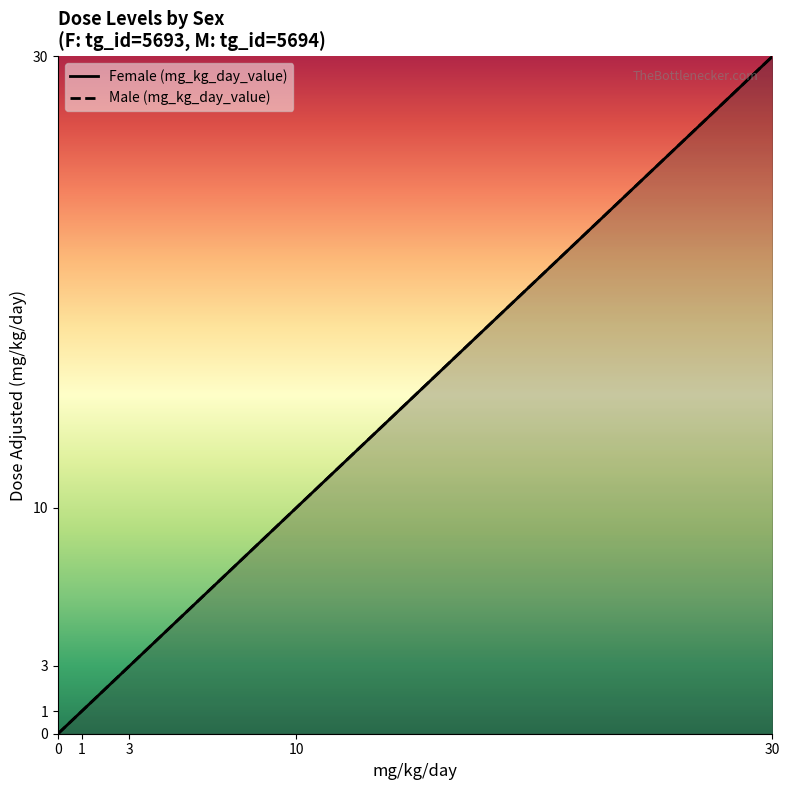

At which category is the sum across all series the highest?

30